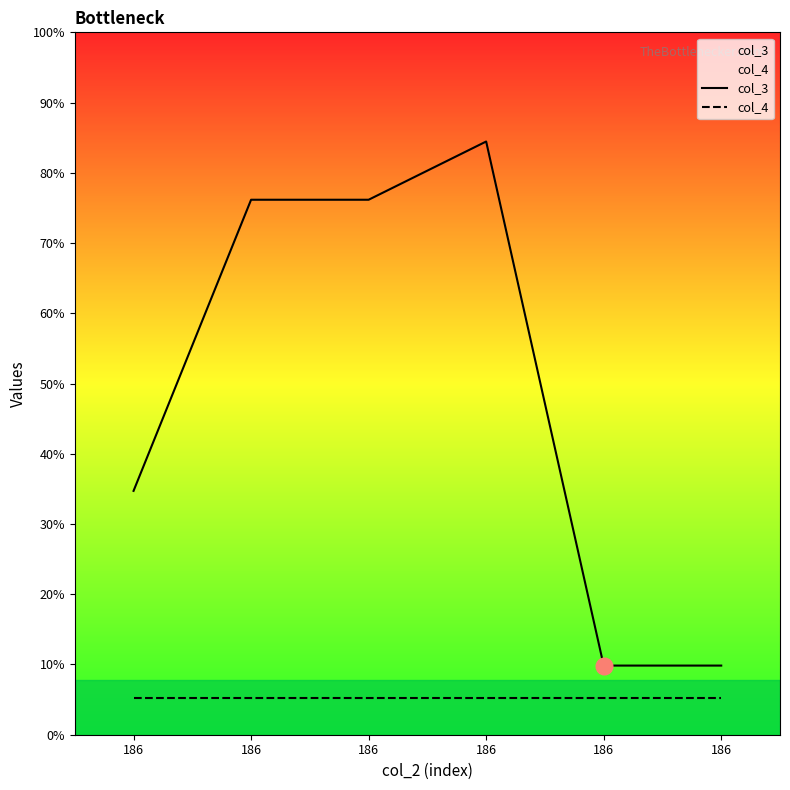

Which category has the lowest value across all series?

186